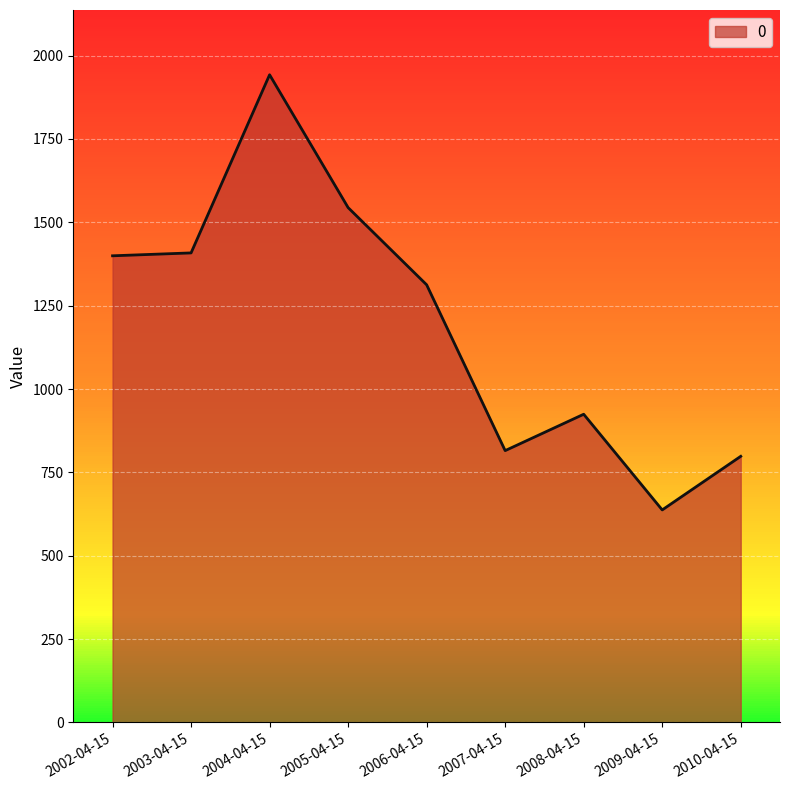

The value at 2004-04-15 is 1942.5. True or false?

True